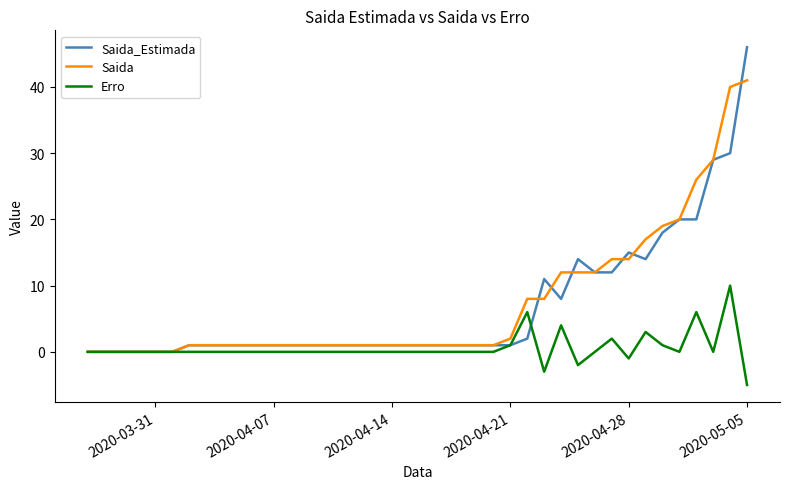

What is the greatest value displayed?

46